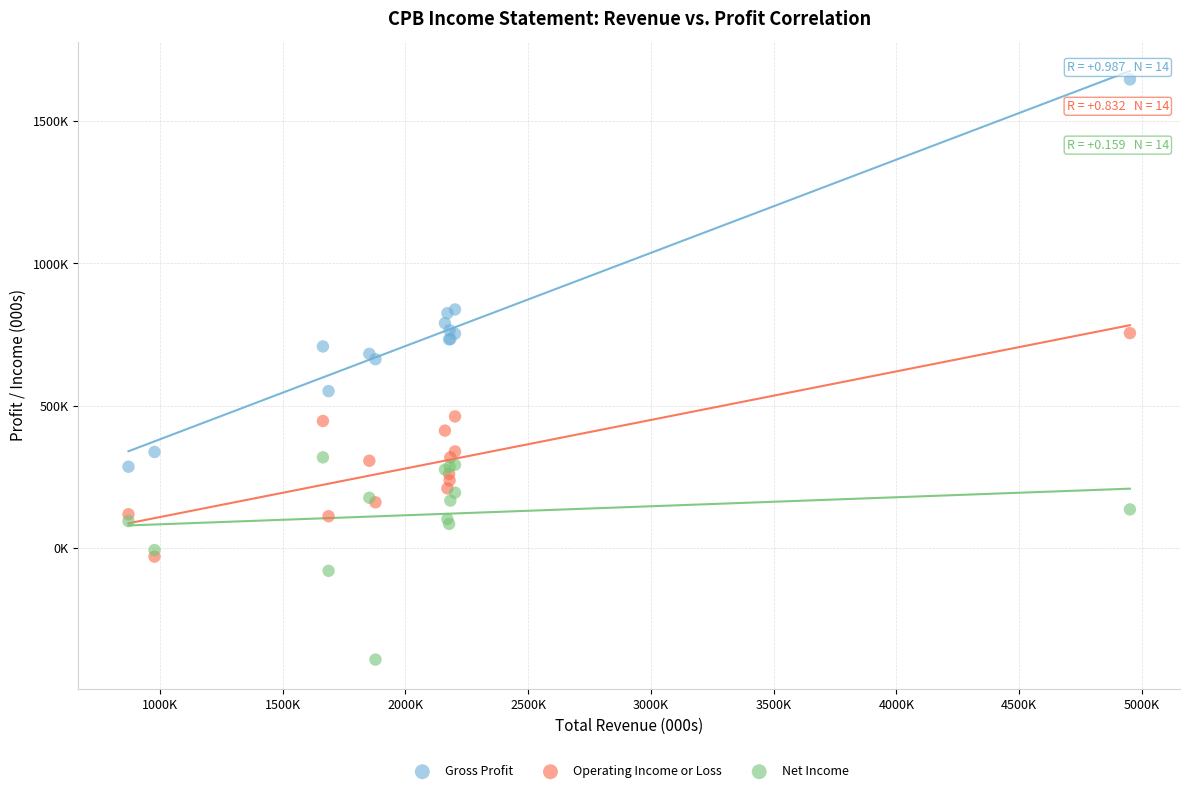

Which series contains the highest Y value?

Gross Profit